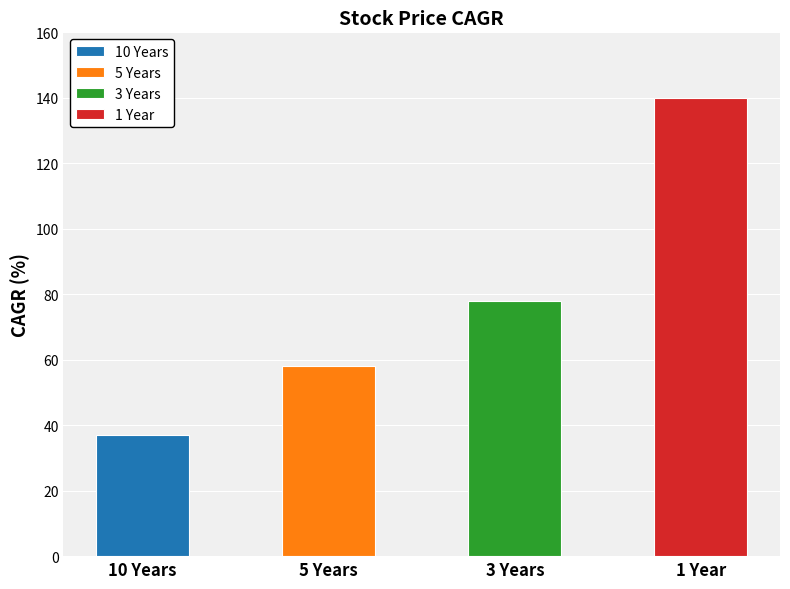

How many values are between 58 and 140?

3